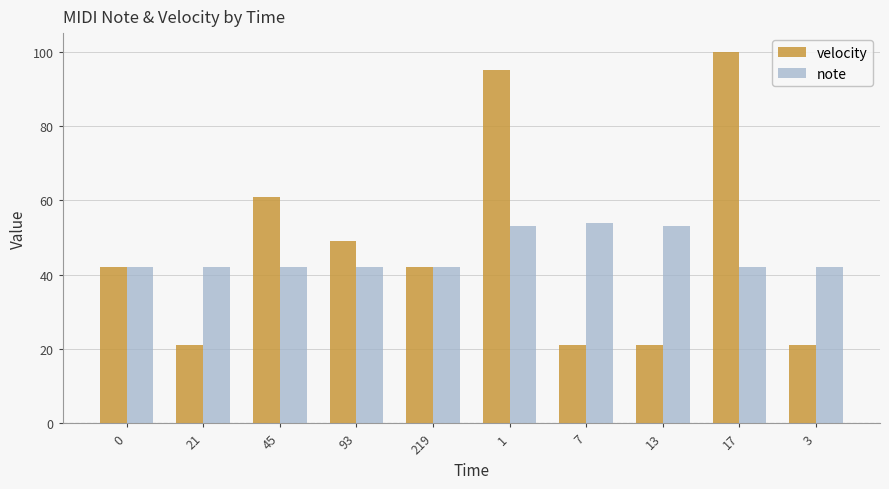

How many velocity values are between 21 and 61?

8